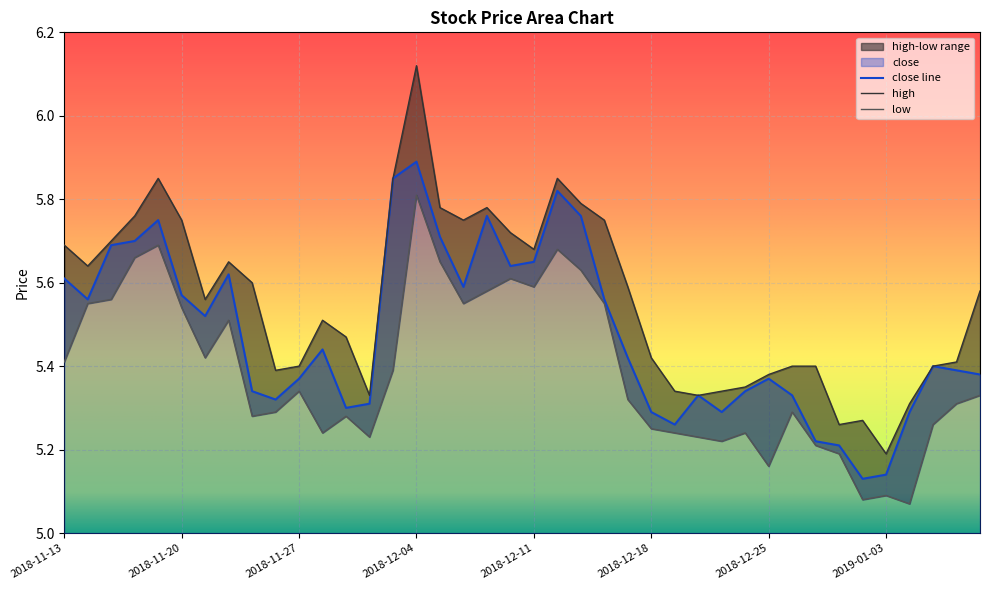

At which category is the sum across all series the highest?

2018-12-04